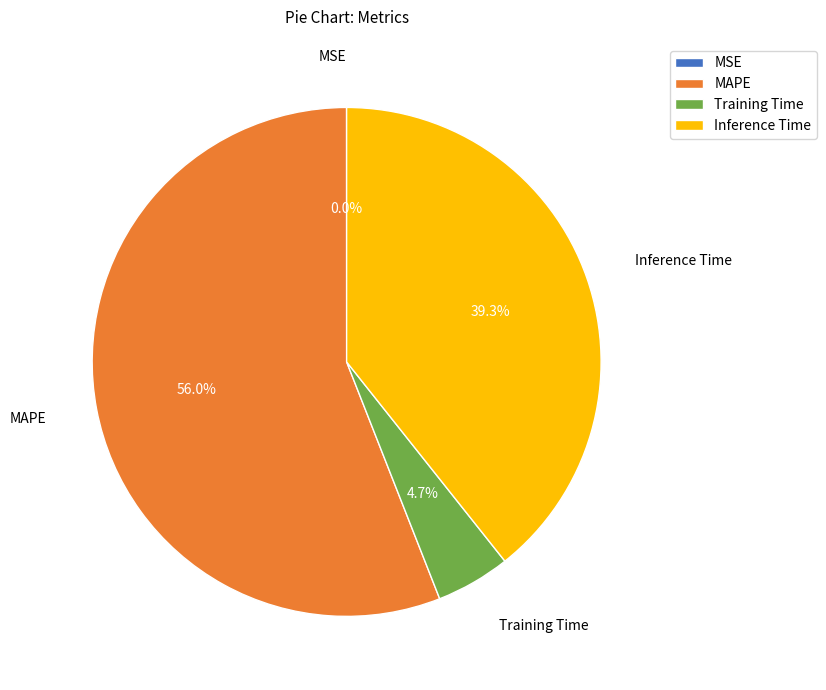

What is the largest slice in the pie chart?

MAPE